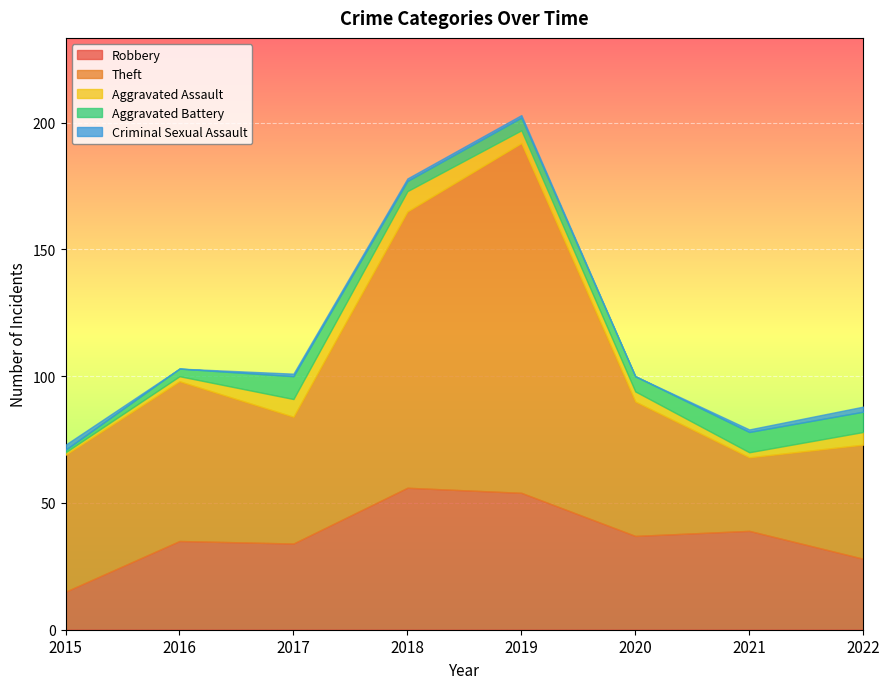

Where do Criminal Sexual Assault and Aggravated Battery first cross each other?

2015 and 2016